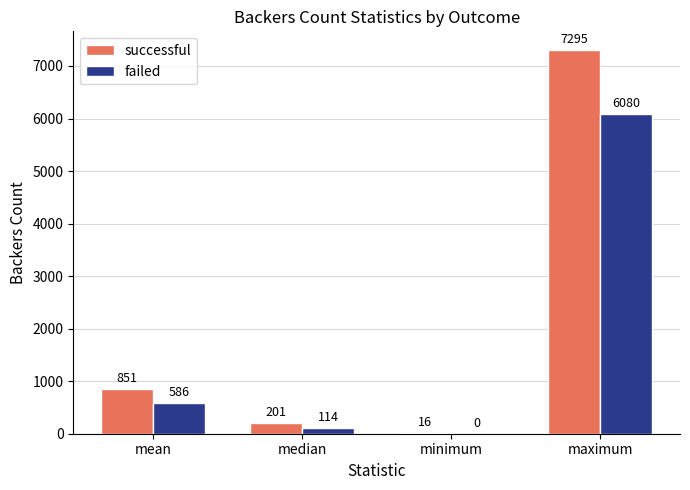

What is the greatest value displayed?

7295.0